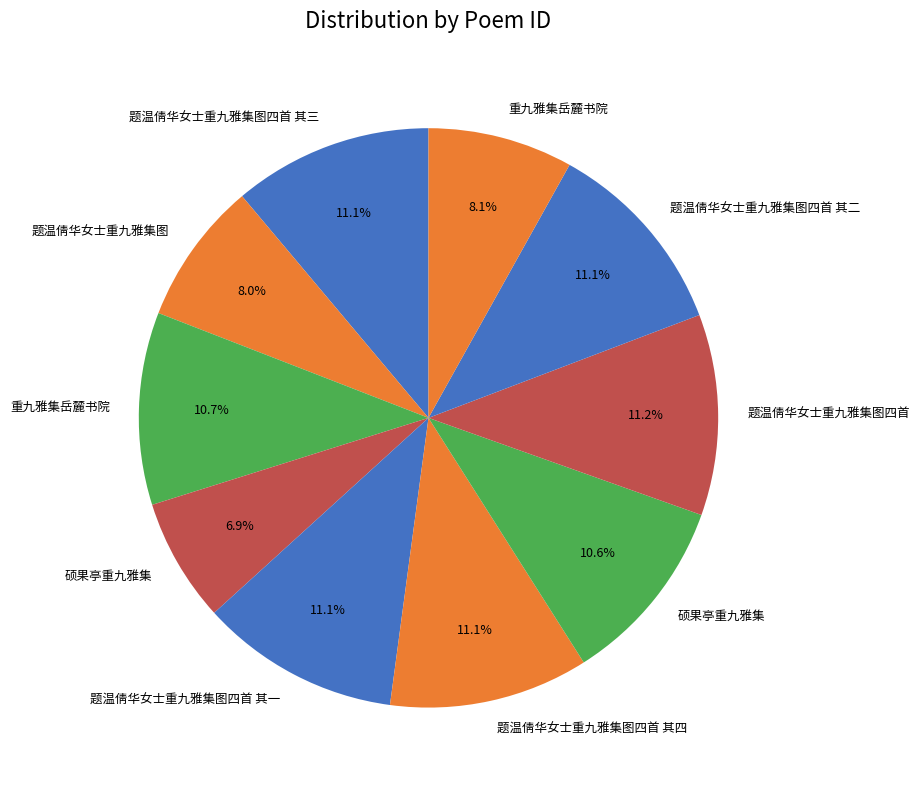

How many slices are in this pie chart?

10